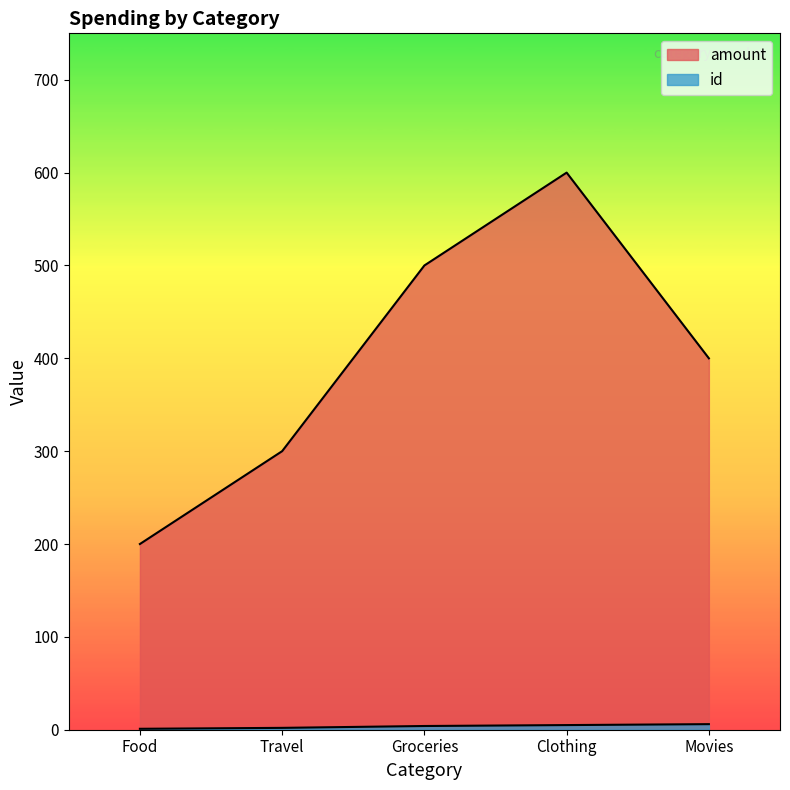

The value of amount at Food is 86. True or false?

False